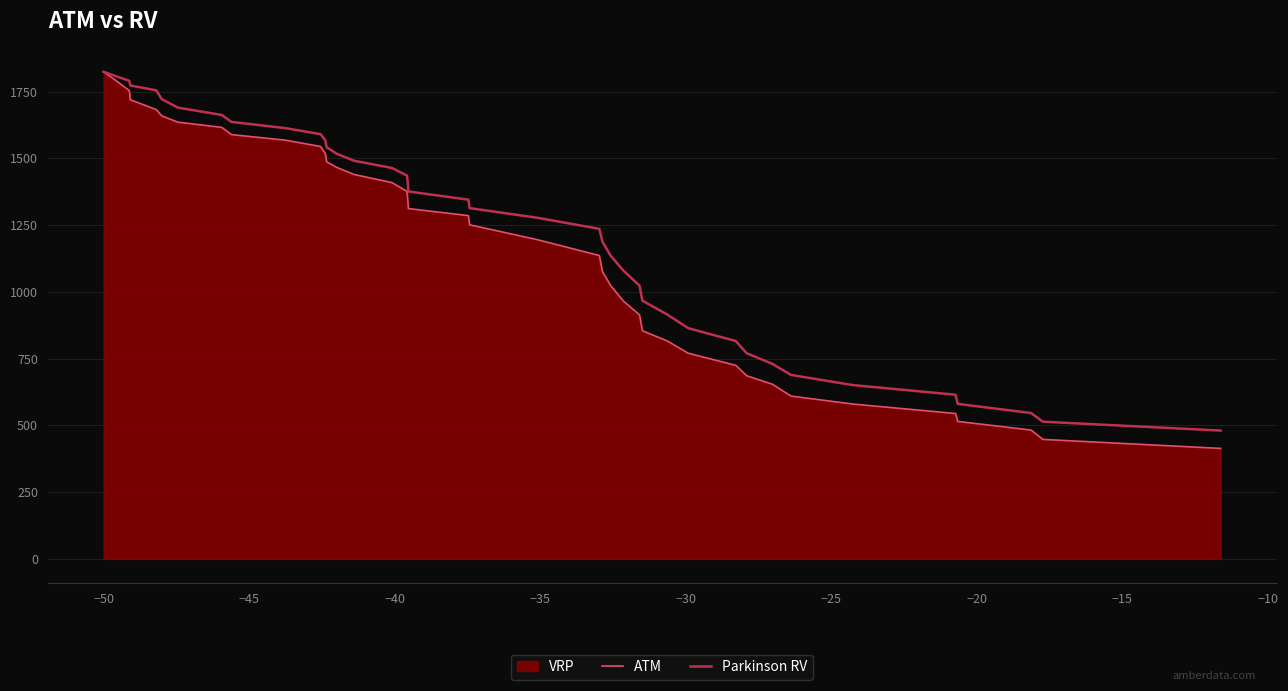

Which series has the widest spread of values?

ATM